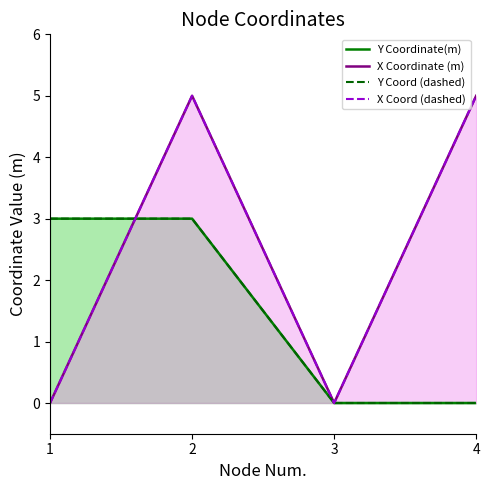

Rank the series by their maximum value, from highest to lowest.

X Coordinate (m), X Coord (dashed), Y Coordinate(m), Y Coord (dashed)